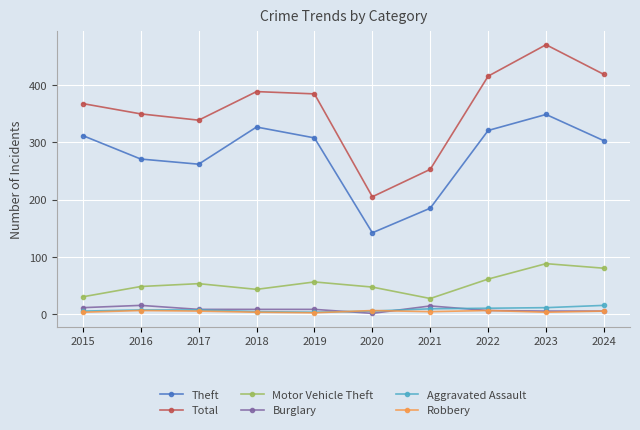

How many values in the Theft series are below 308?

5